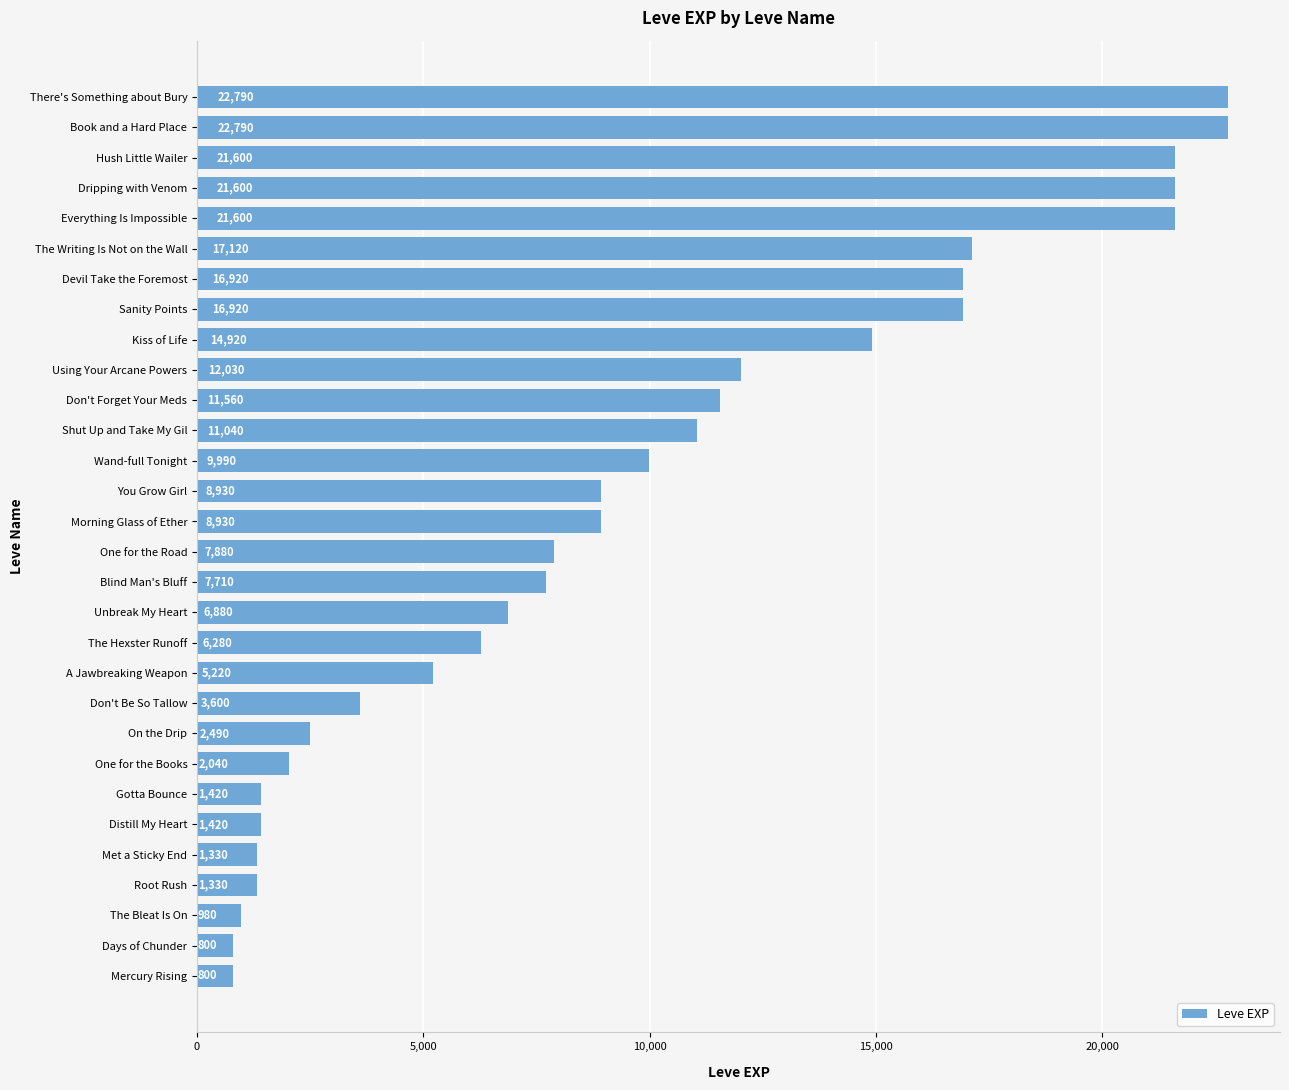

What is the smallest value displayed?

800